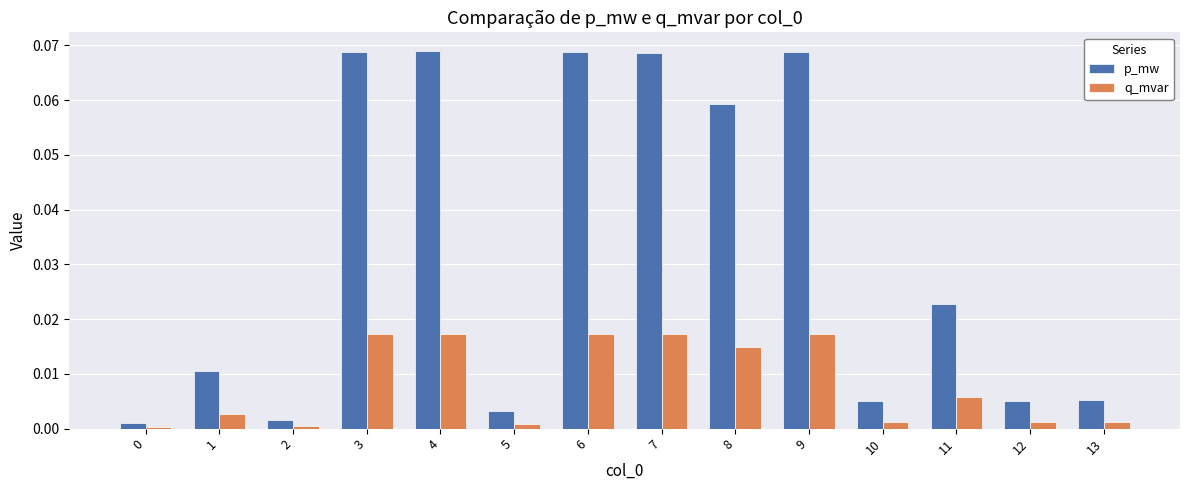

What are all the series names shown in the legend?

p_mw, q_mvar